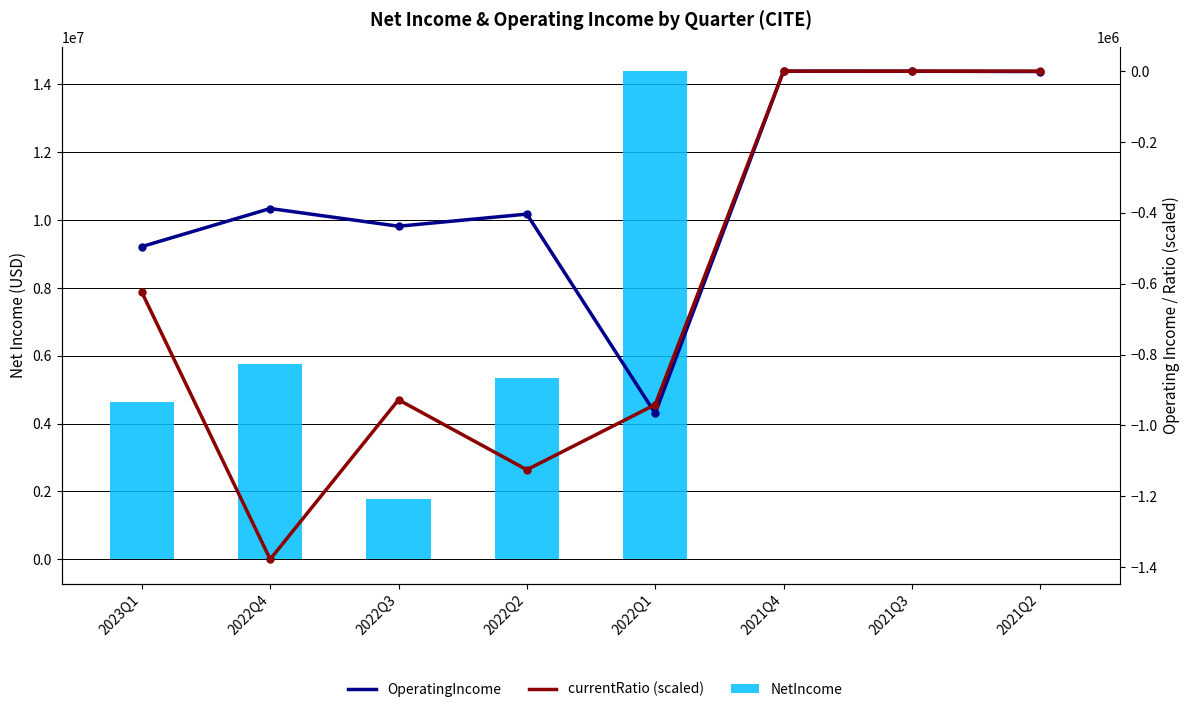

Which series has the largest total across all categories?

NetIncome